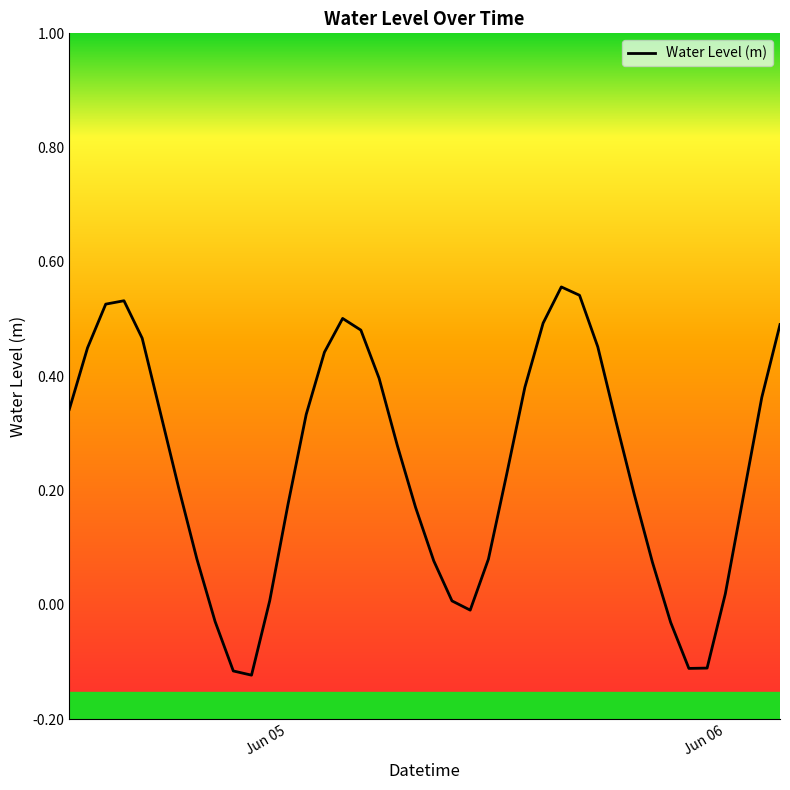

What is the maximum value shown in the chart?

0.6